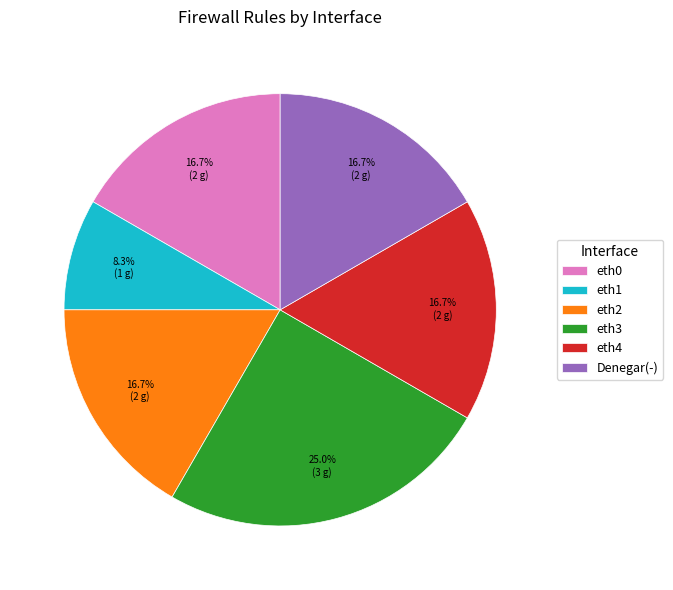

What is the ratio of the value at Denegar(-) to the value at eth1?

2.0